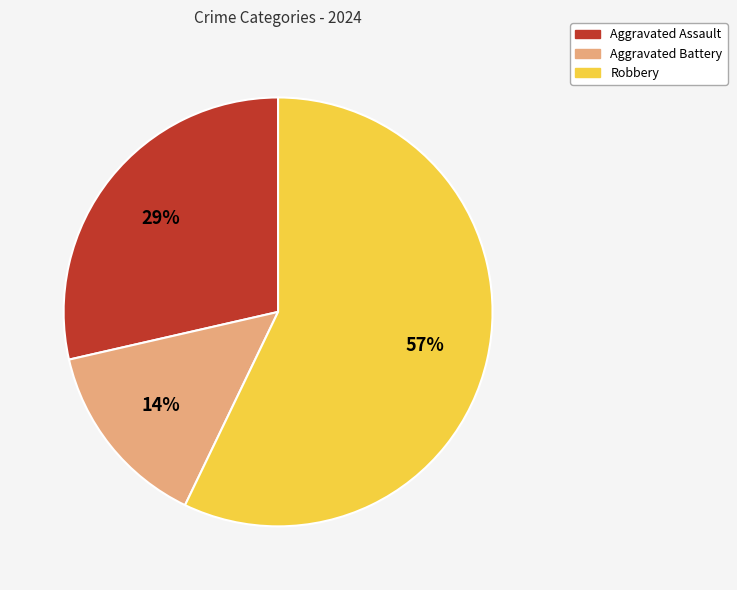

True or false: Aggravated Assault accounts for 29% of the total.

True